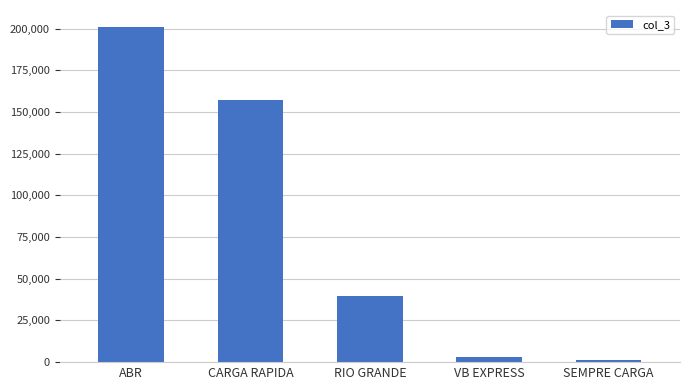

What is the maximum value shown in the chart?

201157.8